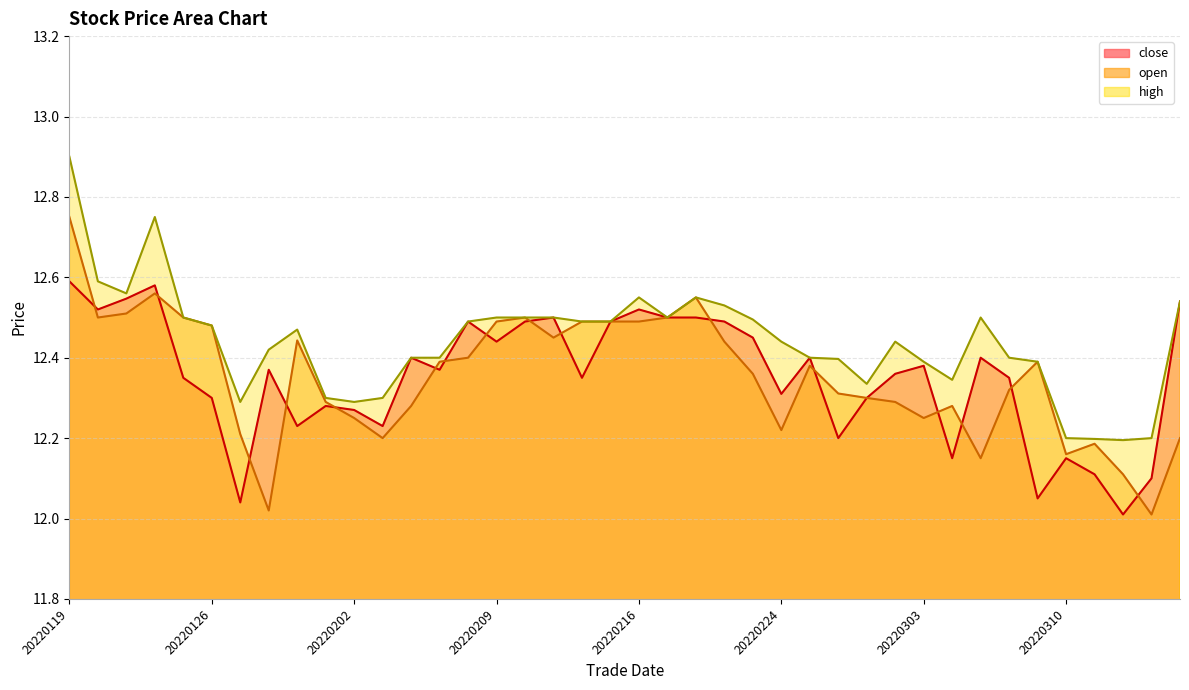

Where is the first local minimum for open?

20220120